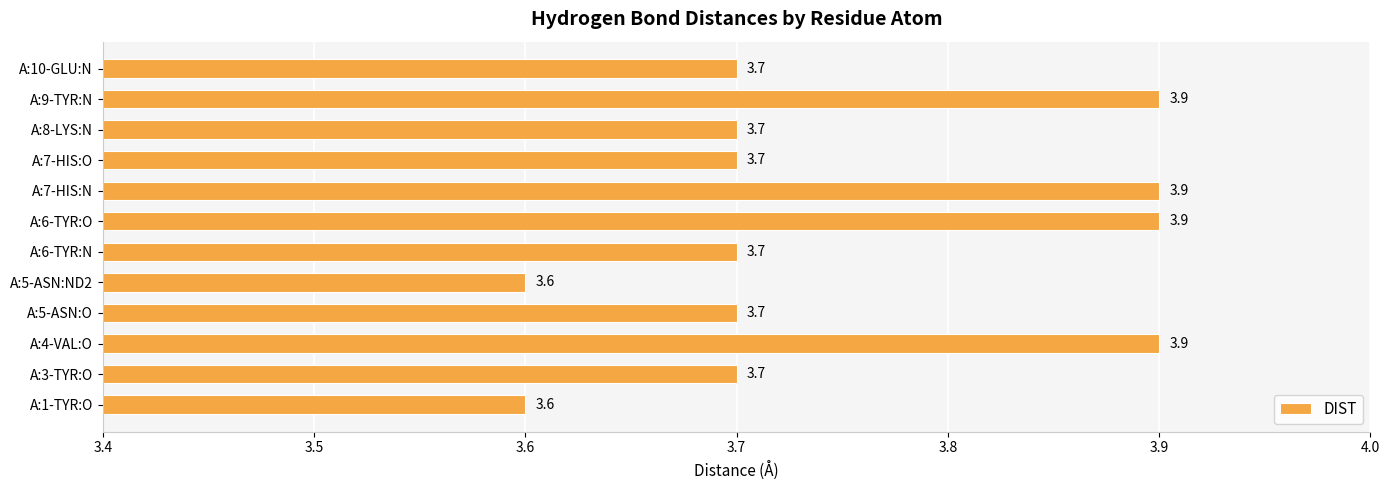

How many bars are there in total?

12